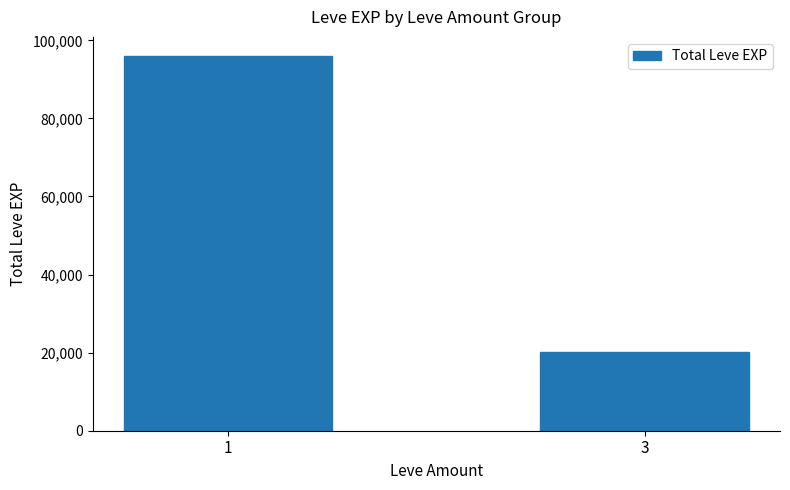

What value does the data have at 3, to the nearest 50?

20100